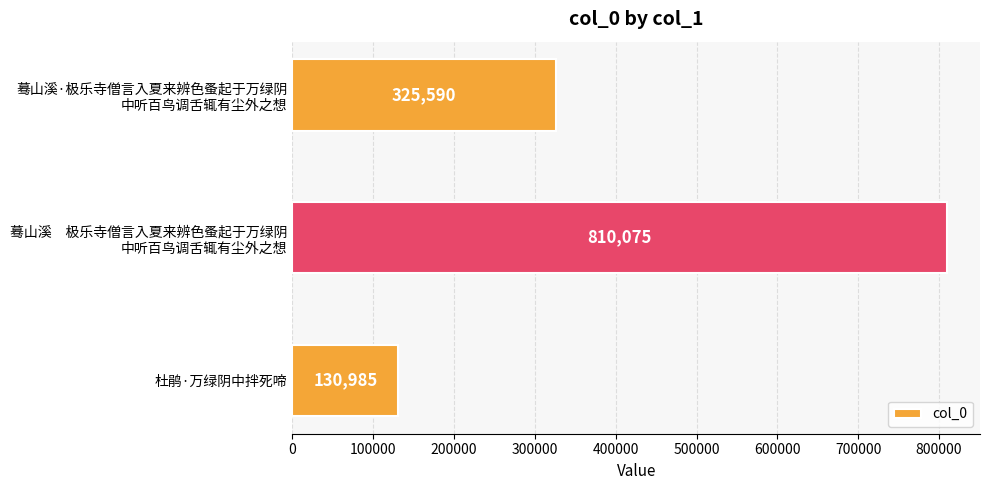

What value does the data have at 杜鹃·万绿阴中拌死啼?

130985